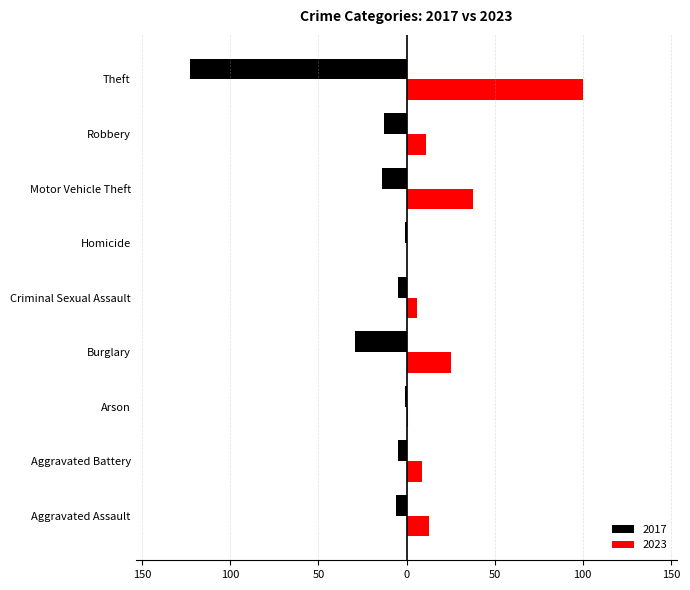

Rank the series at Theft from lowest to highest value.

2017, 2023